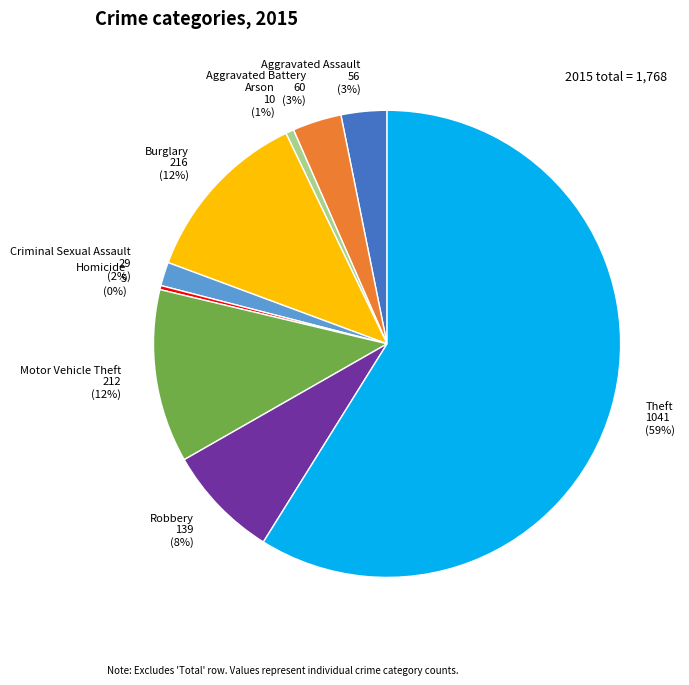

The Criminal Sexual Assault slice represents 2% of the pie. True or false?

True